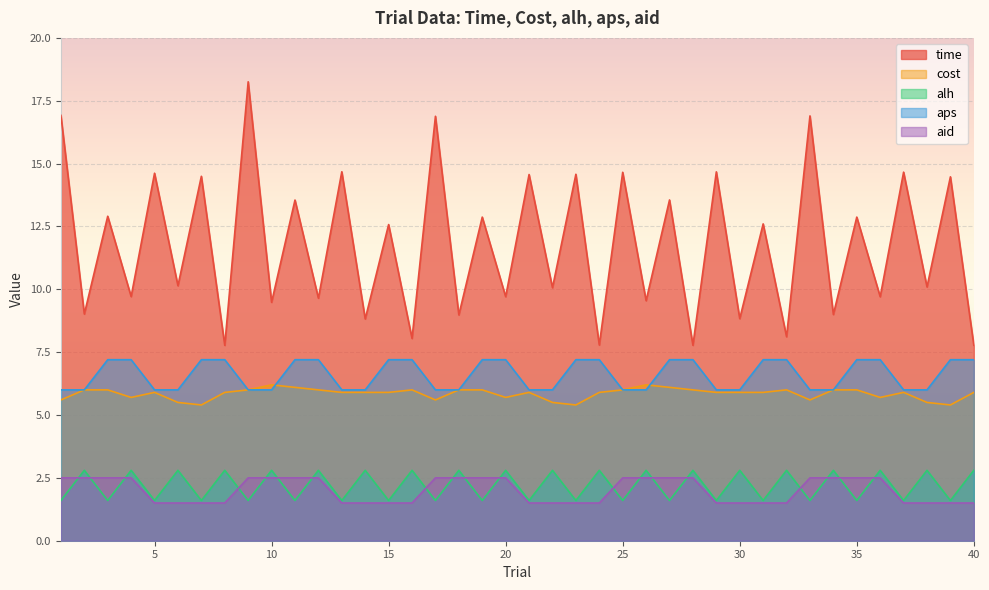

Reading left to right, transcribe all the data shown in this chart.

time: 1=16.9	2=9.0	3=12.9	4=9.7	5=14.6	6=10.1	7=14.5	8=7.8	9=18.3	10=9.5	11=13.6	12=9.6	13=14.7	14=8.8	15=12.6	16=8.0	17=16.9	18=9.0	19=12.9	20=9.7	21=14.6	22=10.1	23=14.6	24=7.8	25=14.7	26=9.5	27=13.6	28=7.8	29=14.7	30=8.8	31=12.6	32=8.1	33=16.9	34=9.0	35=12.9	36=9.7	37=14.7	38=10.1	39=14.5	40=7.8
cost: 1=5.6	2=6.0	3=6.0	4=5.7	5=5.9	6=5.5	7=5.4	8=5.9	9=6.0	10=6.2	11=6.1	12=6.0	13=5.9	14=5.9	15=5.9	16=6.0	17=5.6	18=6.0	19=6.0	20=5.7	21=5.9	22=5.5	23=5.4	24=5.9	25=6.0	26=6.2	27=6.1	28=6.0	29=5.9	30=5.9	31=5.9	32=6.0	33=5.6	34=6.0	35=6.0	36=5.7	37=5.9	38=5.5	39=5.4	40=5.9
alh: 1=1.6	2=2.8	3=1.6	4=2.8	5=1.6	6=2.8	7=1.6	8=2.8	9=1.6	10=2.8	11=1.6	12=2.8	13=1.6	14=2.8	15=1.6	16=2.8	17=1.6	18=2.8	19=1.6	20=2.8	21=1.6	22=2.8	23=1.6	24=2.8	25=1.6	26=2.8	27=1.6	28=2.8	29=1.6	30=2.8	31=1.6	32=2.8	33=1.6	34=2.8	35=1.6	36=2.8	37=1.6	38=2.8	39=1.6	40=2.8
aps: 1=6.0	2=6.0	3=7.2	4=7.2	5=6.0	6=6.0	7=7.2	8=7.2	9=6.0	10=6.0	11=7.2	12=7.2	13=6.0	14=6.0	15=7.2	16=7.2	17=6.0	18=6.0	19=7.2	20=7.2	21=6.0	22=6.0	23=7.2	24=7.2	25=6.0	26=6.0	27=7.2	28=7.2	29=6.0	30=6.0	31=7.2	32=7.2	33=6.0	34=6.0	35=7.2	36=7.2	37=6.0	38=6.0	39=7.2	40=7.2
aid: 1=2.5	2=2.5	3=2.5	4=2.5	5=1.5	6=1.5	7=1.5	8=1.5	9=2.5	10=2.5	11=2.5	12=2.5	13=1.5	14=1.5	15=1.5	16=1.5	17=2.5	18=2.5	19=2.5	20=2.5	21=1.5	22=1.5	23=1.5	24=1.5	25=2.5	26=2.5	27=2.5	28=2.5	29=1.5	30=1.5	31=1.5	32=1.5	33=2.5	34=2.5	35=2.5	36=2.5	37=1.5	38=1.5	39=1.5	40=1.5